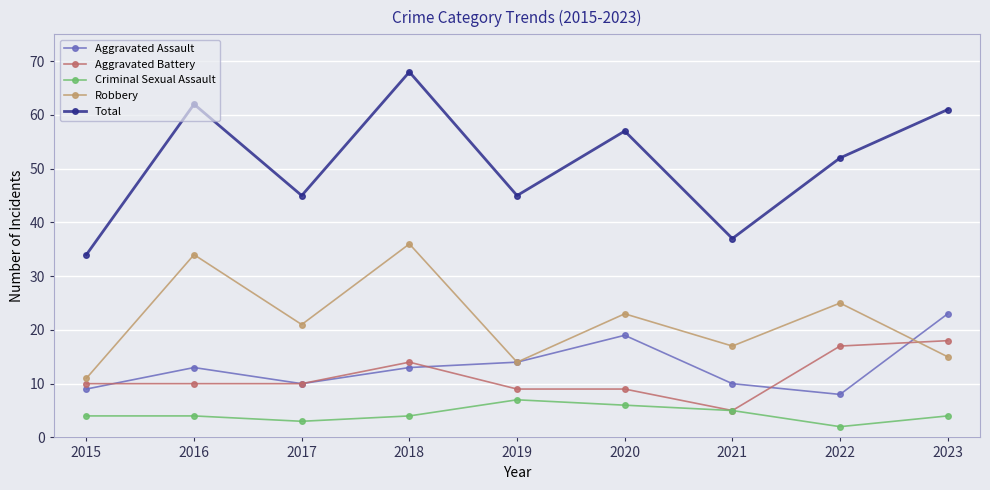

Rank the series by their maximum value, from highest to lowest.

Total, Robbery, Aggravated Assault, Aggravated Battery, Criminal Sexual Assault